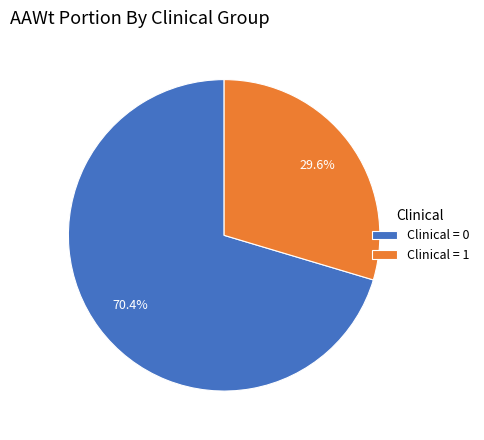

What portion of the pie excludes Clinical = 0?

29.6%